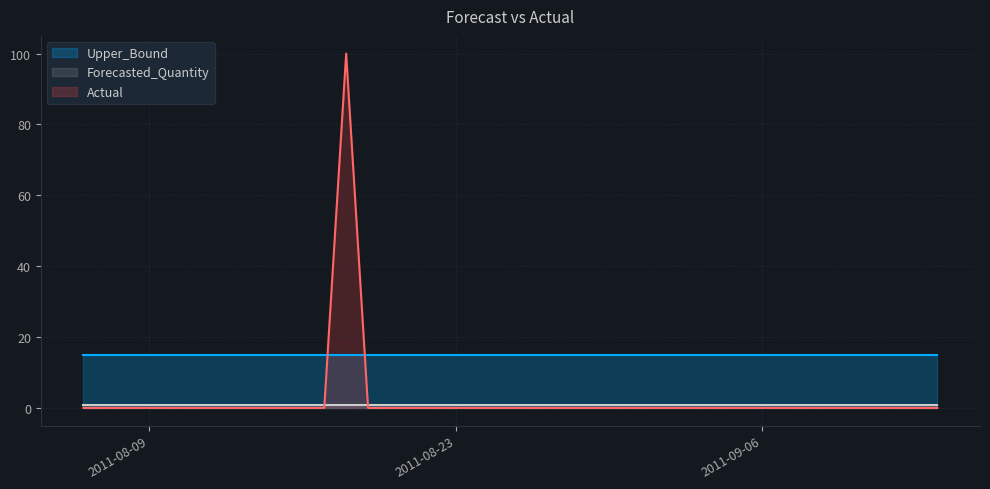

Is it true that Forecasted_Quantity equals 0.8 at 2011-08-30?

True